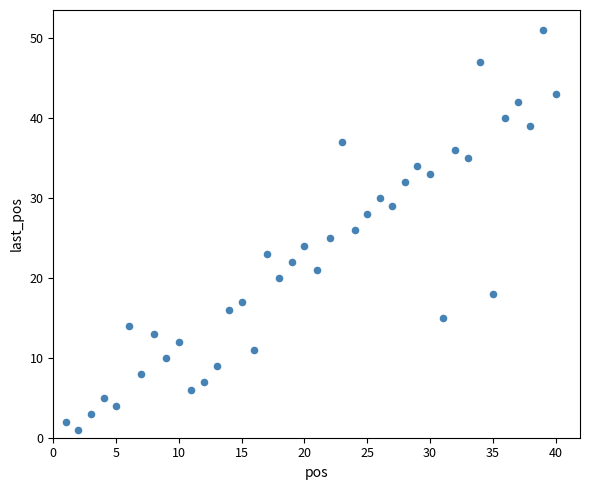

What is the range of X values (max minus min)?

39